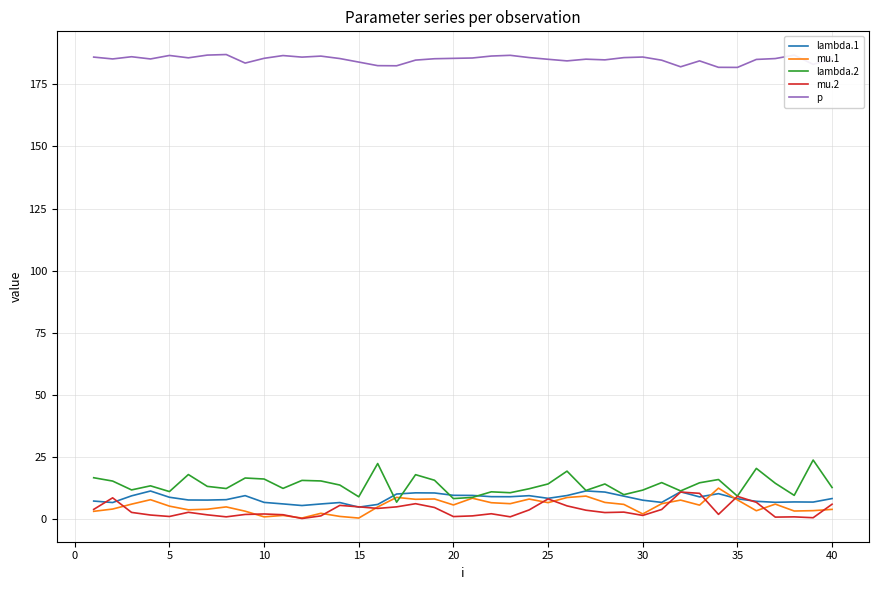

True or false: p and mu.2 cross at least once.

False